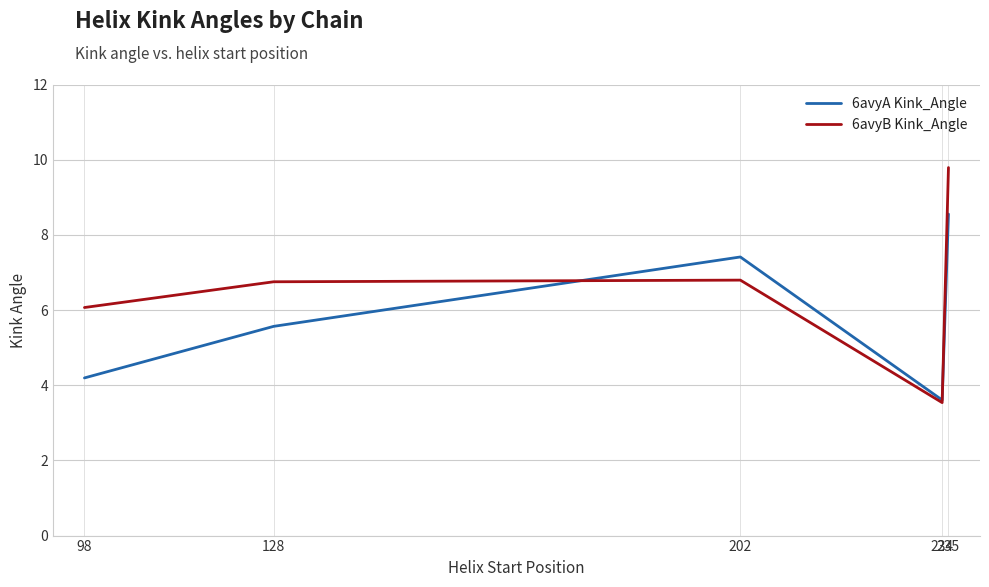

Which series has the largest total across all categories?

6avyB Kink_Angle